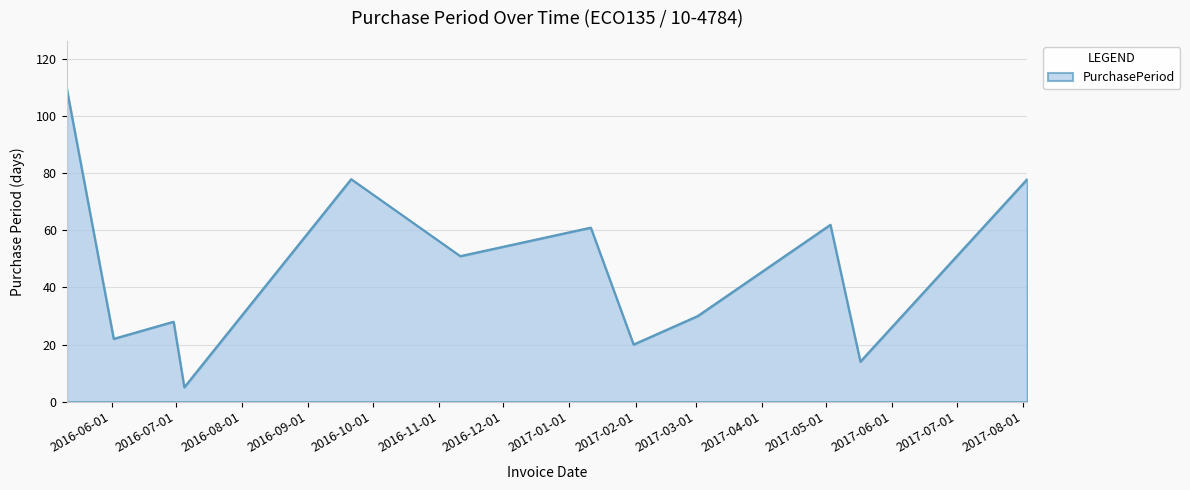

What is the difference between the maximum and minimum values?

105